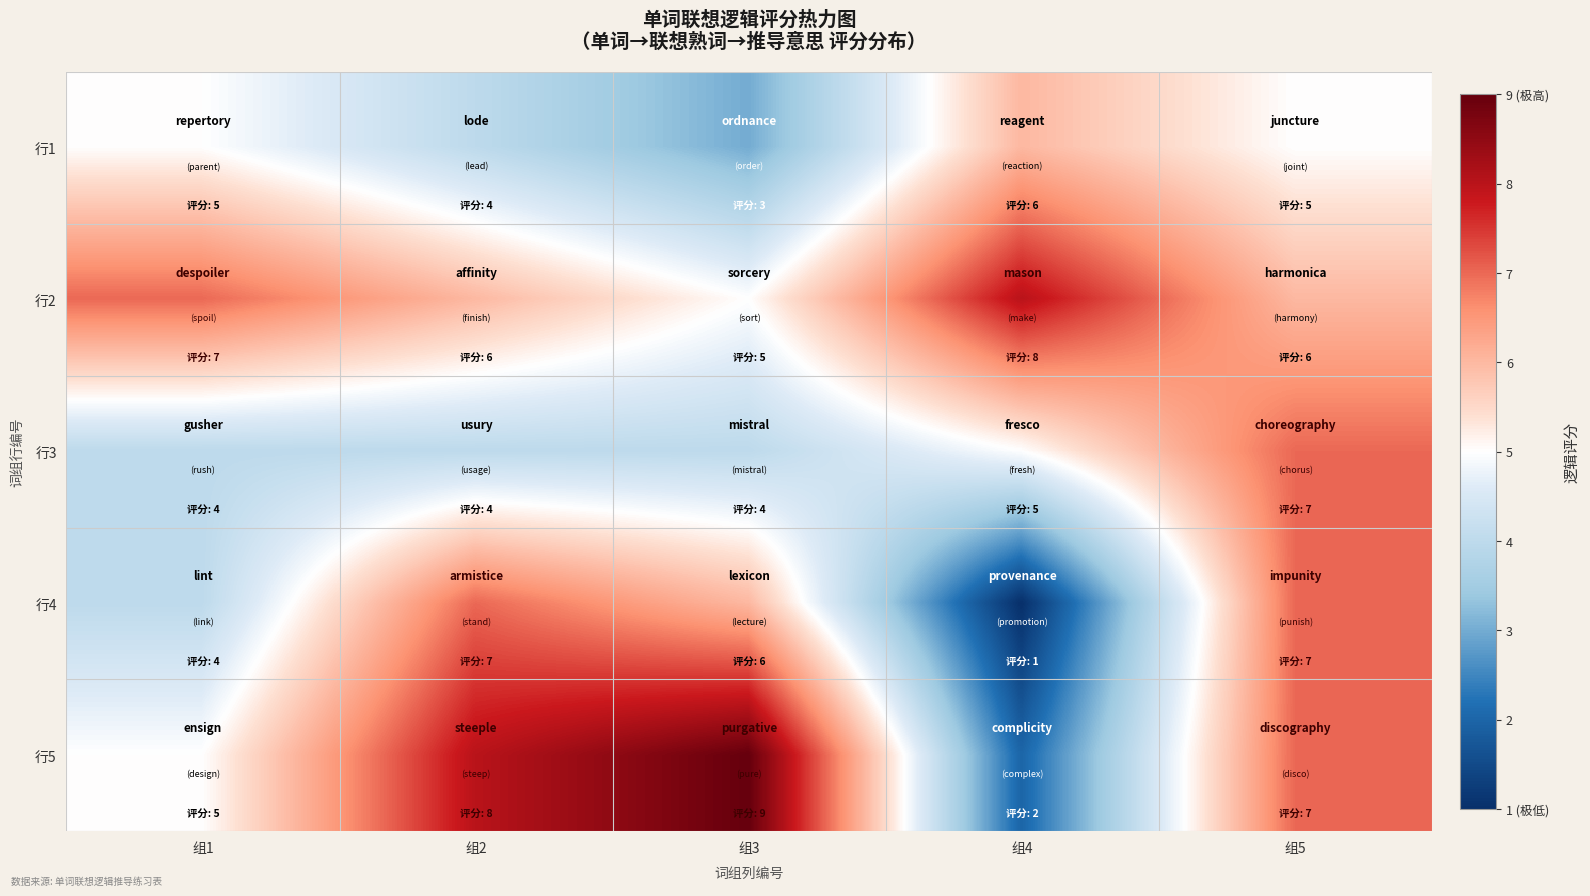

At 组4, list the series in order from smallest to largest.

行4, 行5, 行3, 行1, 行2